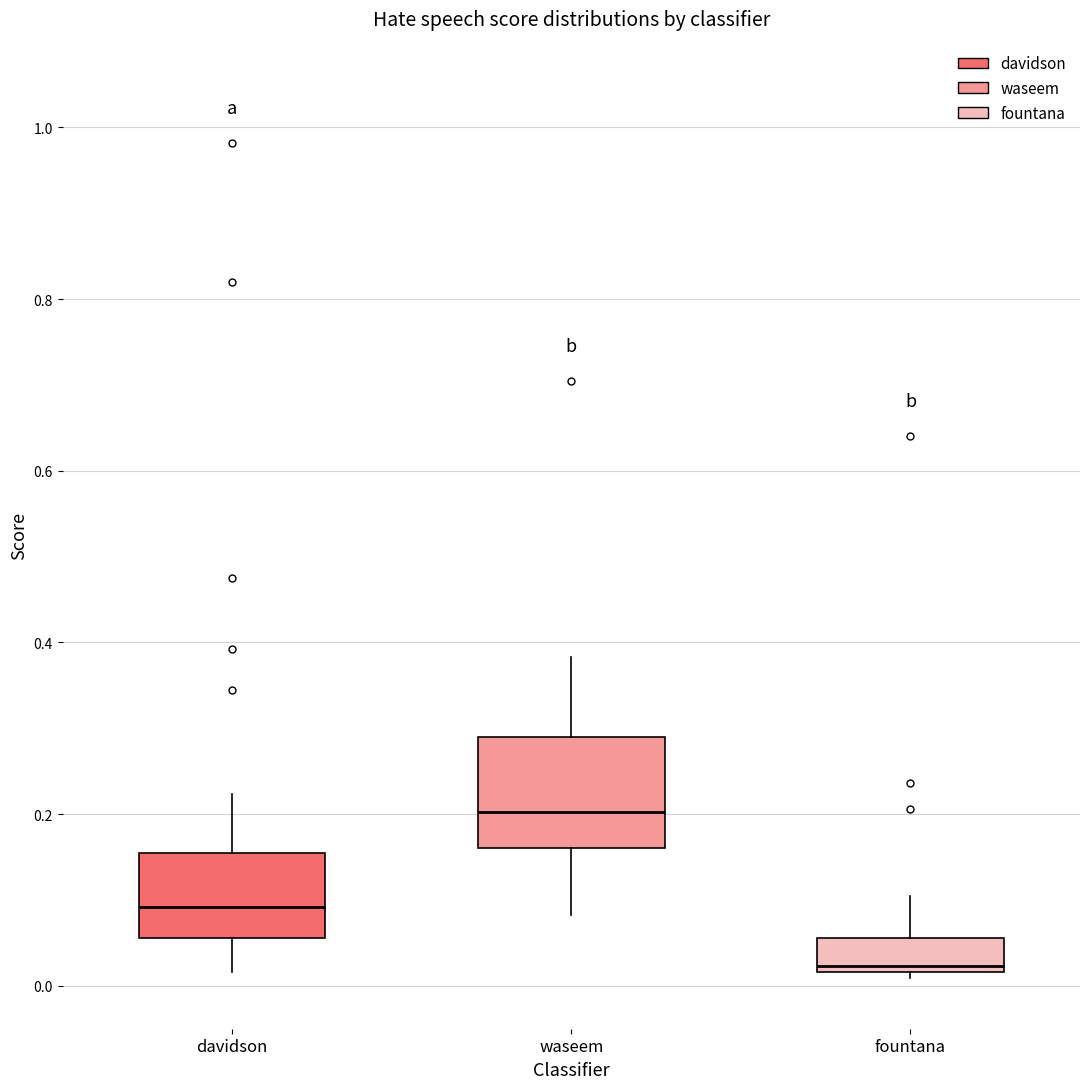

Where is the lower edge of the box for fountana on the y-axis? The values are not printed on the chart, so give them approximately, as read against the axis.

0.02